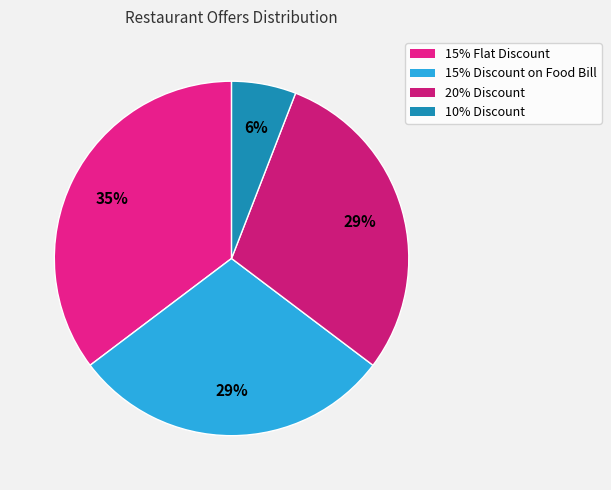

Rank the categories by value from highest to lowest.

15% Flat Discount, 15% Discount on Food Bill, 20% Discount, 10% Discount